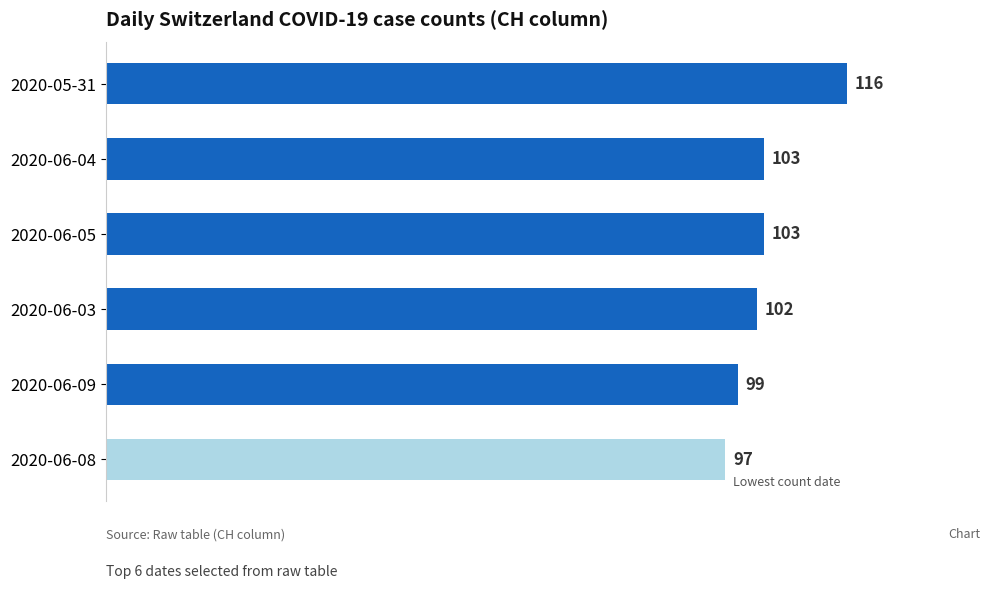

What position from the bottom is 2020-06-03?

3